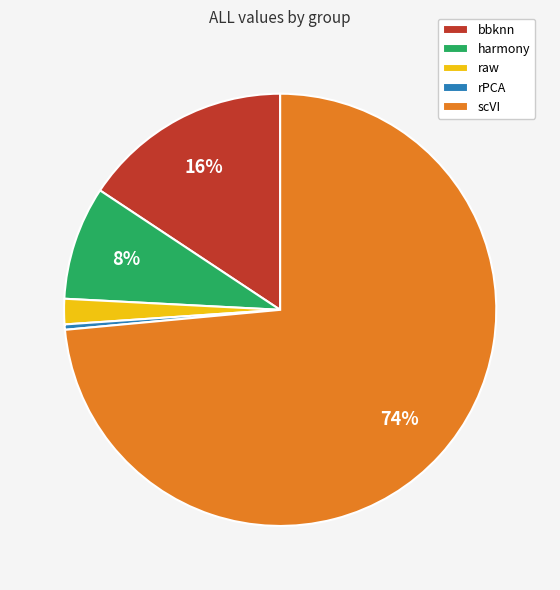

The harmony slice represents 8% of the pie. True or false?

True